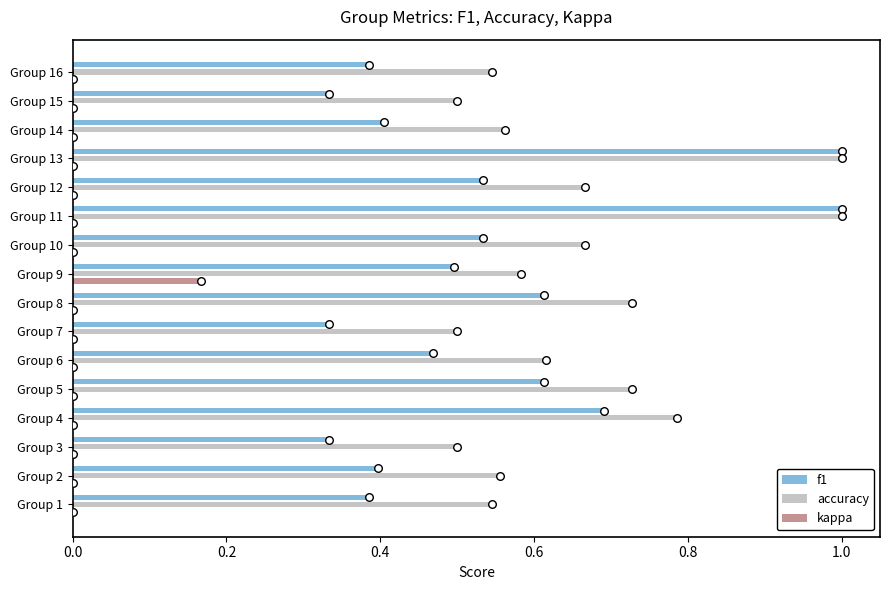

Is the value of f1 at Group 9 greater than the value of kappa at Group 3?

Yes